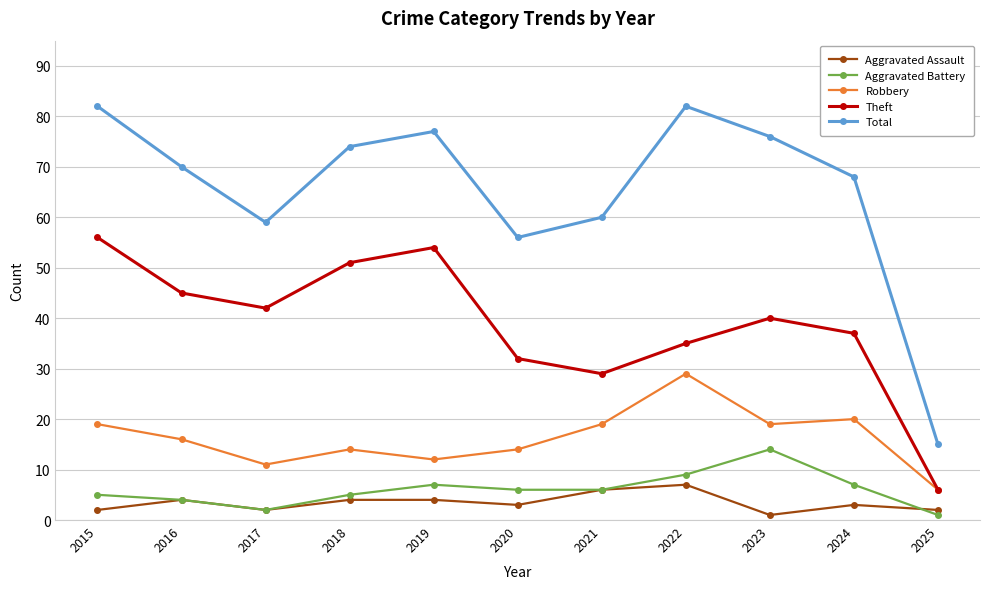

Where does the Robbery series first go above 16?

2015